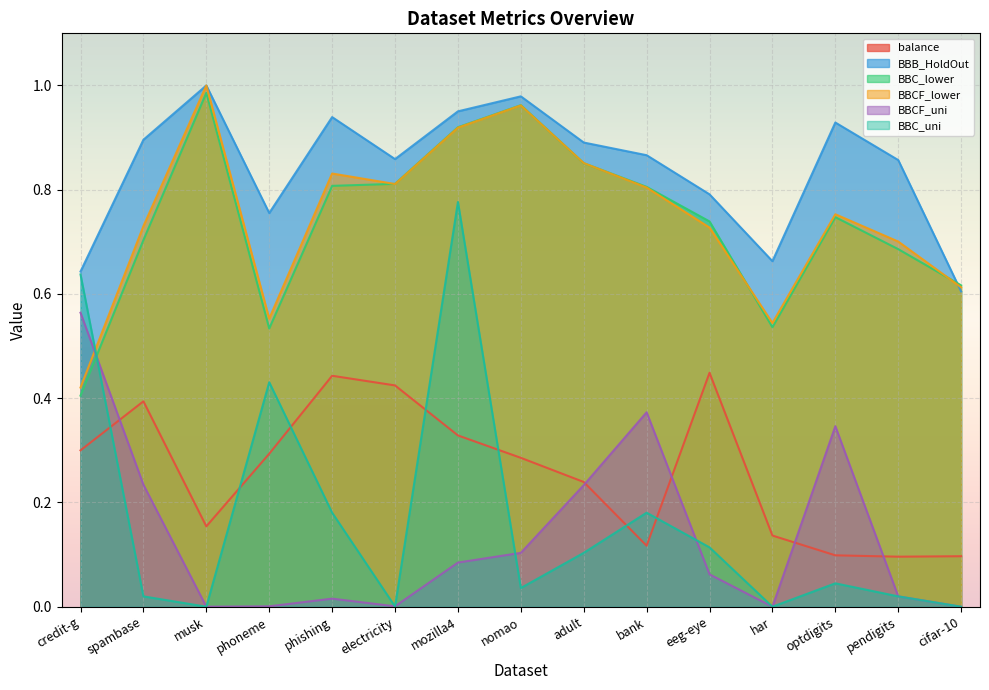

Reading left to right, what are all the values shown in this chart?

balance: 0.3	0.4	0.2	0.3	0.4	0.4	0.3	0.3	0.2	0.1	0.4	0.1	0.1	0.1	0.1
BBB_HoldOut: 0.6	0.9	1.0	0.8	0.9	0.9	1.0	1.0	0.9	0.9	0.8	0.7	0.9	0.9	0.6
BBC_lower: 0.4	0.7	1.0	0.5	0.8	0.8	0.9	1.0	0.9	0.8	0.7	0.5	0.7	0.7	0.6
BBCF_lower: 0.4	0.7	1.0	0.6	0.8	0.8	0.9	1.0	0.9	0.8	0.7	0.5	0.8	0.7	0.6
BBCF_uni: 0.6	0.2	0.0	0.0	0.0	0.0	0.1	0.1	0.2	0.4	0.1	0.0	0.3	0.0	0.0
BBC_uni: 0.6	0.0	0.0	0.4	0.2	0.0	0.8	0.0	0.1	0.2	0.1	0.0	0.0	0.0	0.0